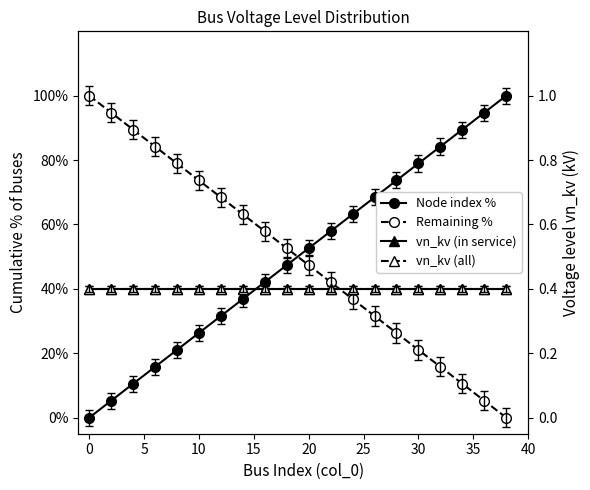

True or false: vn_kv (all) and vn_kv (in service) intersect in this chart.

False